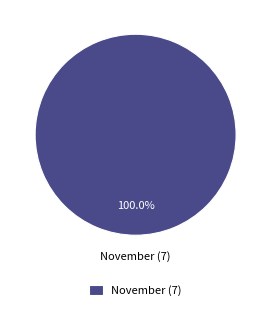

To the nearest percent, what percentage of the pie is November (7)?

100%